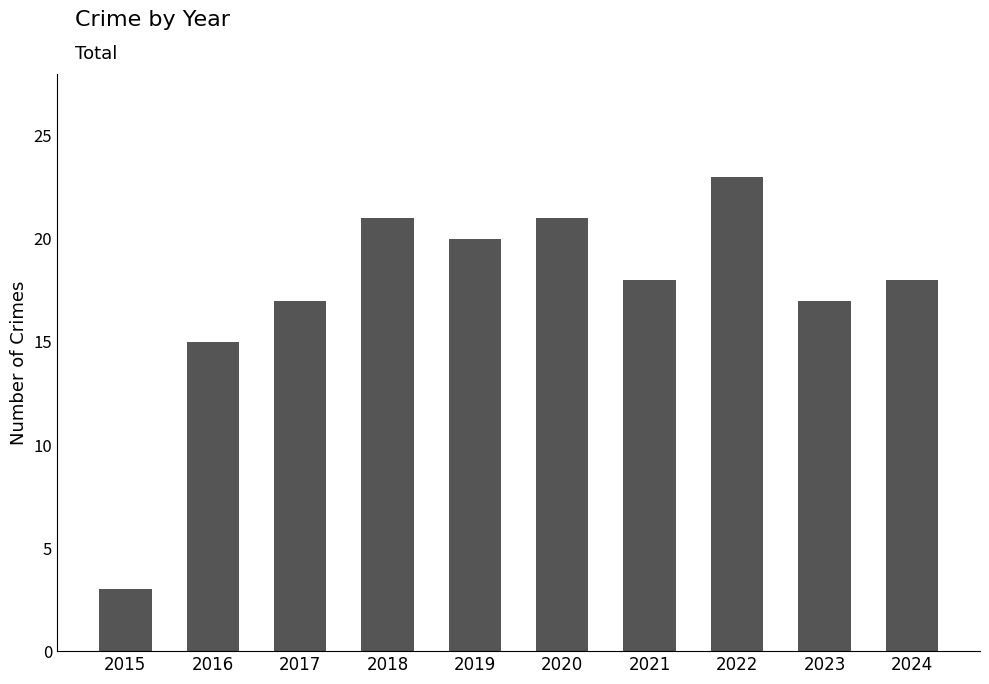

The chart shows a value of 18 at 2021. True or false?

True